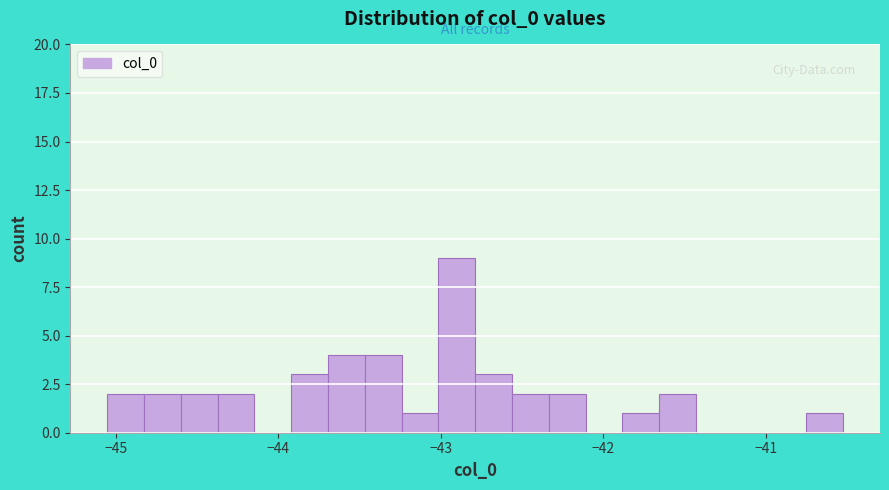

Read against the x-axis, roughly where is the centre of the tallest bar?

-42.9